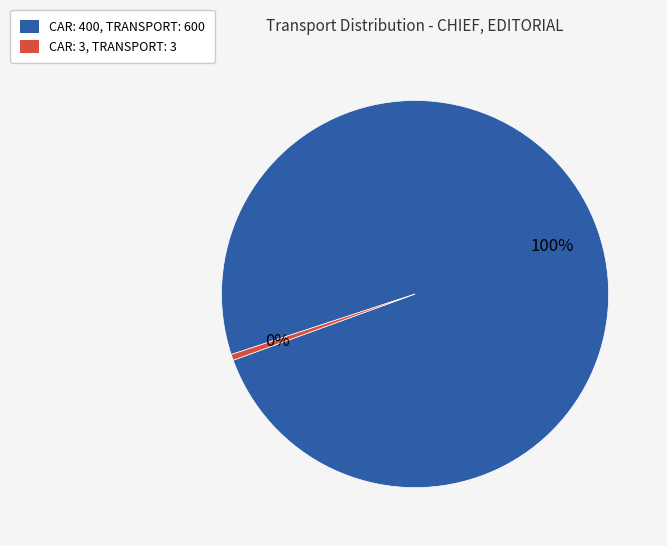

To the nearest percent, what is the average slice percentage?

50%